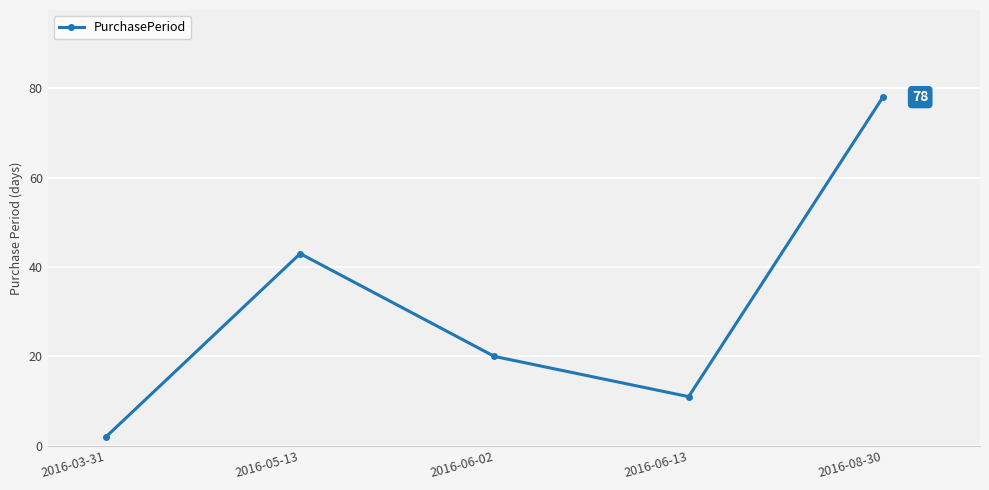

True or false: there are more than 0 points higher than both neighbors.

True